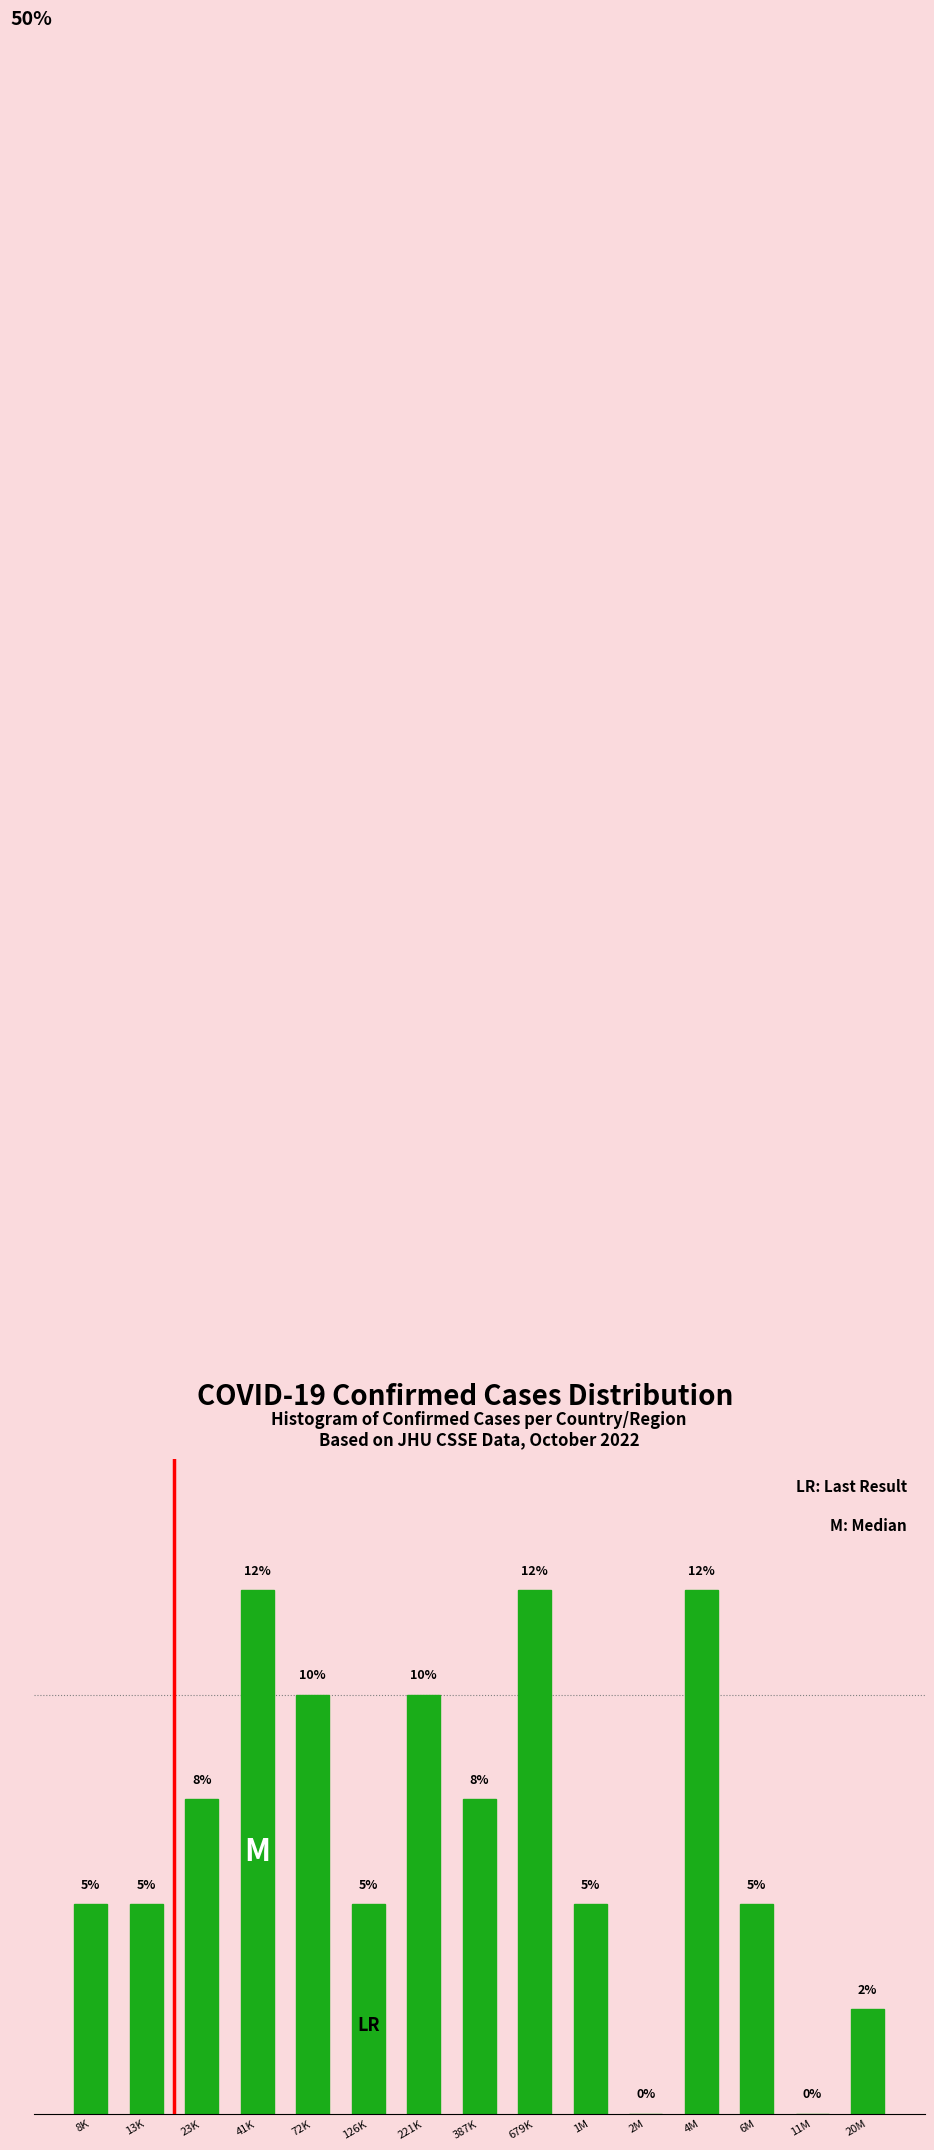

Which has a higher value, 2M or 221K?

221K